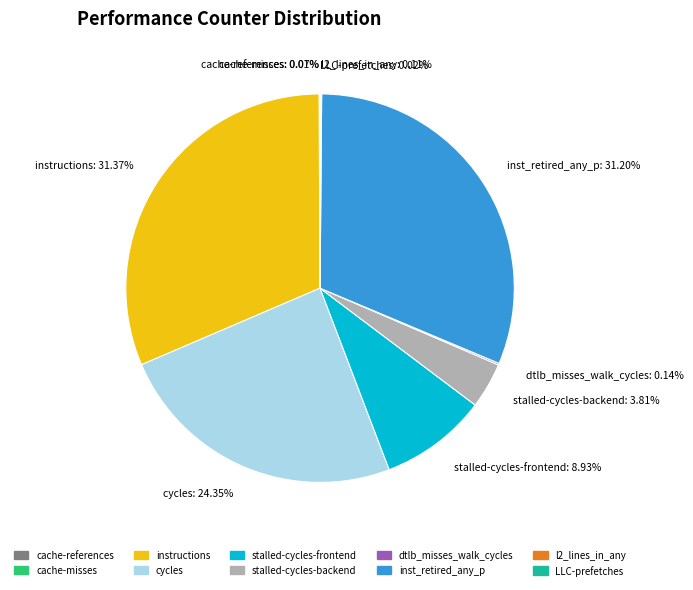

Does cycles account for over 50% of the chart?

No